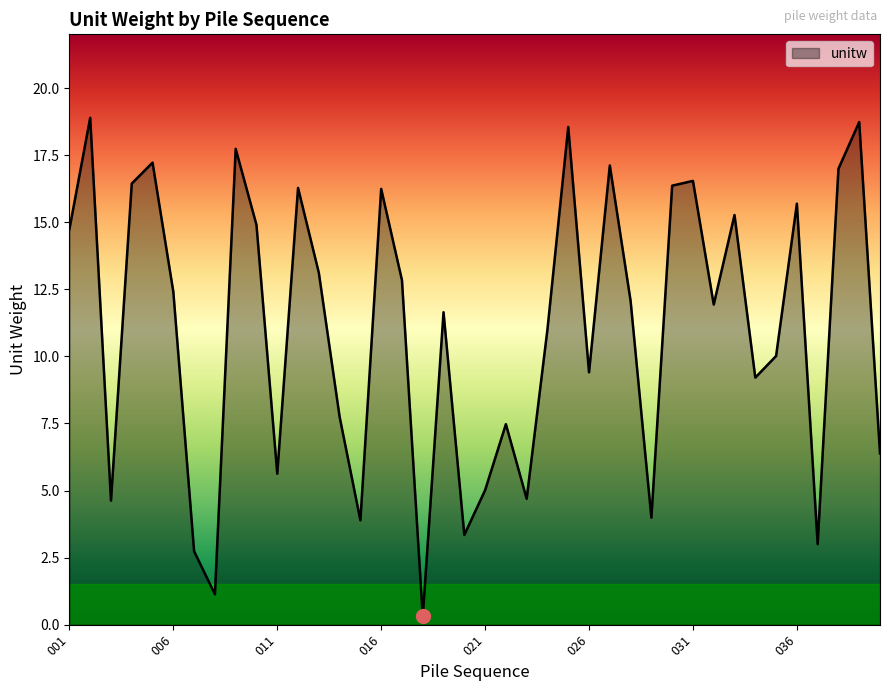

What is the maximum value shown in the chart?

18.9